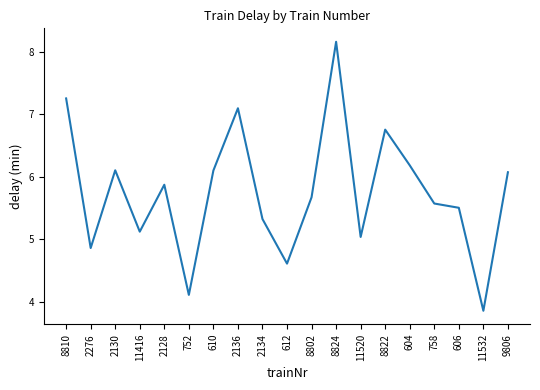

The value at 752 is 7.0. True or false?

False